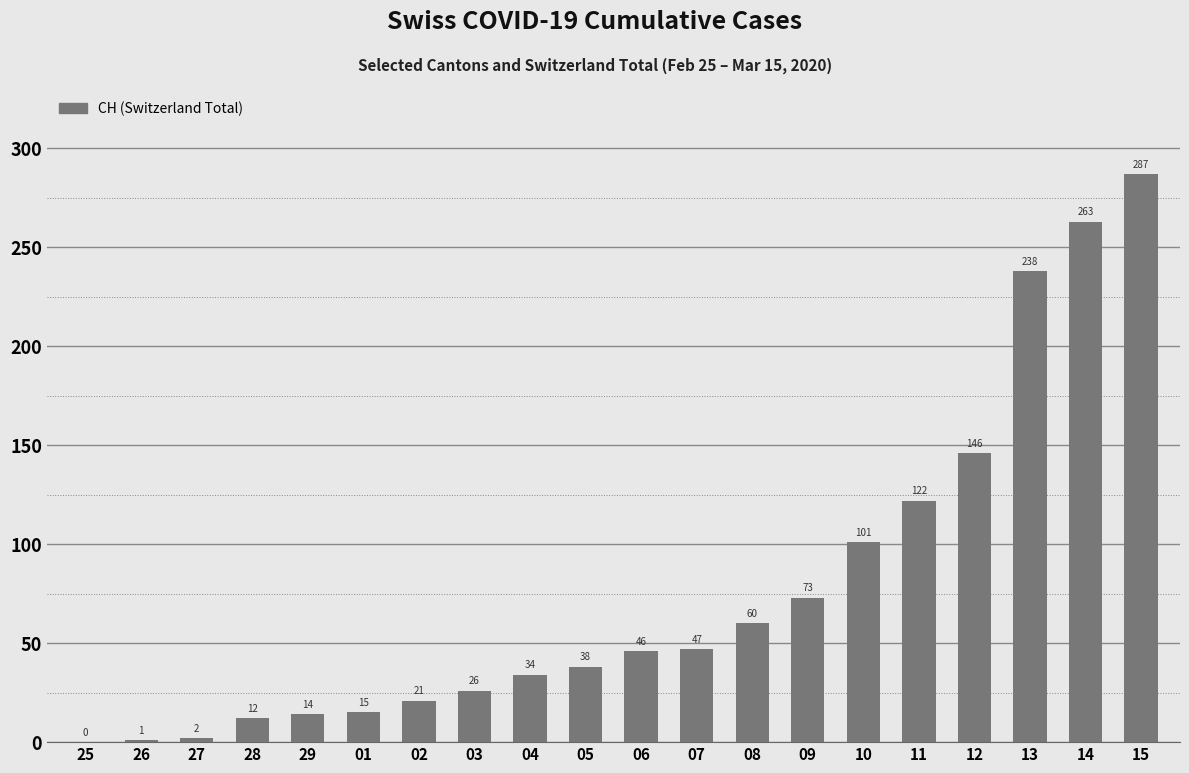

How many distinct data groups are displayed?

1